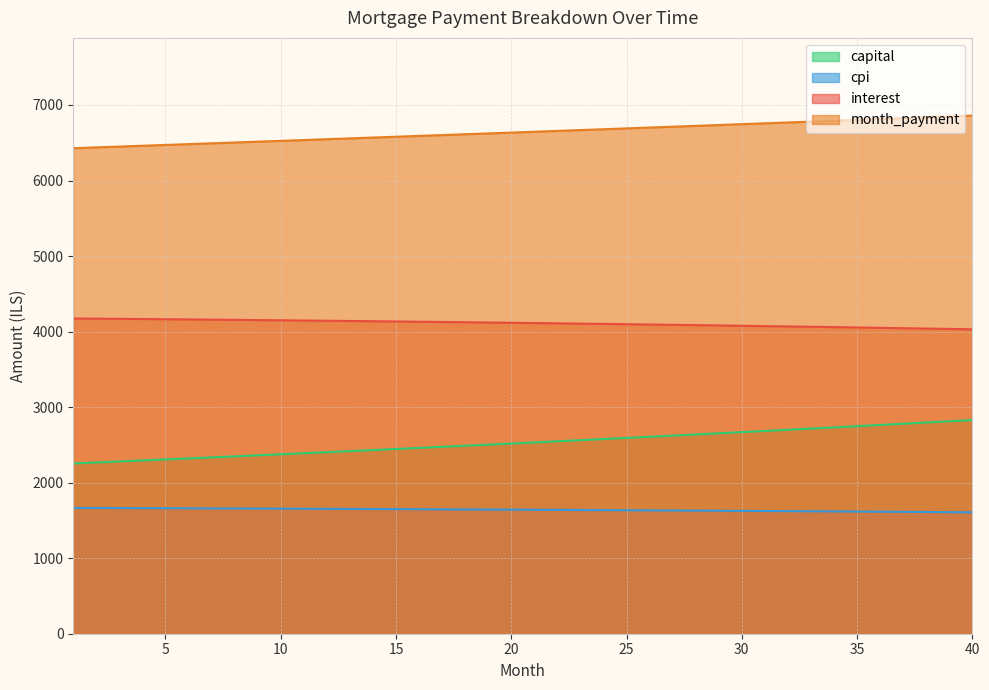

Reading left to right, what are all the values shown in this chart?

interest: 1=4173.6	2=4171.2	3=4168.6	4=4166.1	5=4163.4	6=4160.8	7=4158.0	8=4155.2	9=4152.3	10=4149.4	11=4146.4	12=4143.3	13=4140.2	14=4137.0	15=4133.7	16=4130.4	17=4127.0	18=4123.6	19=4120.1	20=4116.5	21=4112.9	22=4109.1	23=4105.4	24=4101.5	25=4097.6	26=4093.6	27=4089.5	28=4085.4	29=4081.2	30=4076.9	31=4072.6	32=4068.2	33=4063.7	34=4059.1	35=4054.5	36=4049.8	37=4045.0	38=4040.1	39=4035.2	40=4030.2
month_payment: 1=6427.9	2=6438.6	3=6449.3	4=6460.1	5=6470.8	6=6481.6	7=6492.4	8=6503.2	9=6514.1	10=6524.9	11=6535.8	12=6546.7	13=6557.6	14=6568.6	15=6579.5	16=6590.5	17=6601.5	18=6612.5	19=6623.5	20=6634.5	21=6645.6	22=6656.6	23=6667.7	24=6678.9	25=6690.0	26=6701.1	27=6712.3	28=6723.5	29=6734.7	30=6745.9	31=6757.2	32=6768.4	33=6779.7	34=6791.0	35=6802.3	36=6813.7	37=6825.0	38=6836.4	39=6847.8	40=6859.2
capital: 1=2254.3	2=2267.4	3=2280.7	4=2294.0	5=2307.4	6=2320.9	7=2334.4	8=2348.1	9=2361.8	10=2375.6	11=2389.4	12=2403.4	13=2417.4	14=2431.6	15=2445.8	16=2460.0	17=2474.4	18=2488.9	19=2503.4	20=2518.0	21=2532.7	22=2547.5	23=2562.4	24=2577.4	25=2592.4	26=2607.5	27=2622.8	28=2638.1	29=2653.5	30=2669.0	31=2684.6	32=2700.3	33=2716.0	34=2731.9	35=2747.8	36=2763.9	37=2780.0	38=2796.3	39=2812.6	40=2829.0
cpi: 1=1665.7	2=1664.7	3=1663.7	4=1662.6	5=1661.5	6=1660.4	7=1659.3	8=1658.2	9=1657.0	10=1655.8	11=1654.6	12=1653.3	13=1652.0	14=1650.7	15=1649.4	16=1648.1	17=1646.7	18=1645.3	19=1643.9	20=1642.4	21=1640.9	22=1639.4	23=1637.9	24=1636.3	25=1634.7	26=1633.1	27=1631.4	28=1629.8	29=1628.1	30=1626.3	31=1624.6	32=1622.8	33=1620.9	34=1619.1	35=1617.2	36=1615.3	37=1613.4	38=1611.4	39=1609.4	40=1607.4